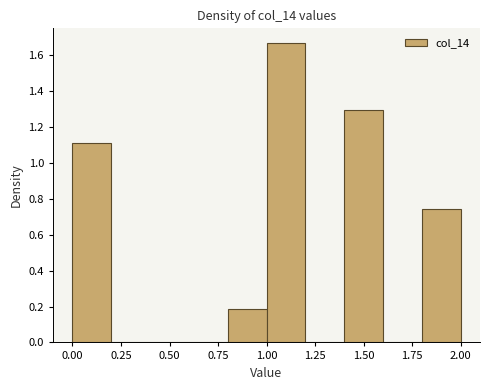

Which range on the x-axis has the tallest bar?

1.0 to 1.2